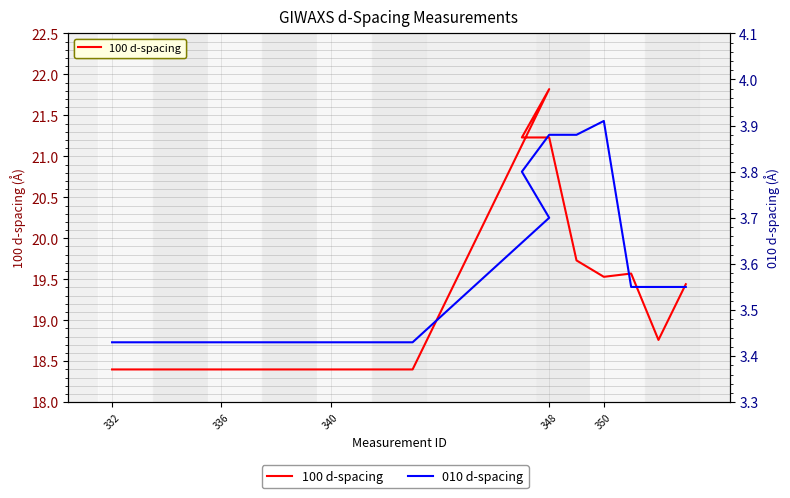

What is the minimum value shown in the chart?

3.4